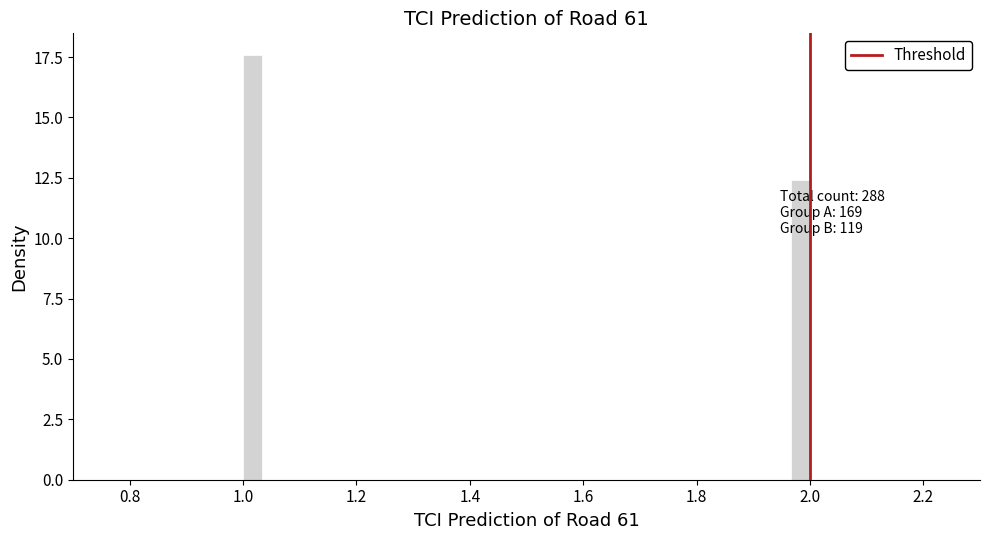

Read against the x-axis, roughly where is the centre of the tallest bar?

1.02